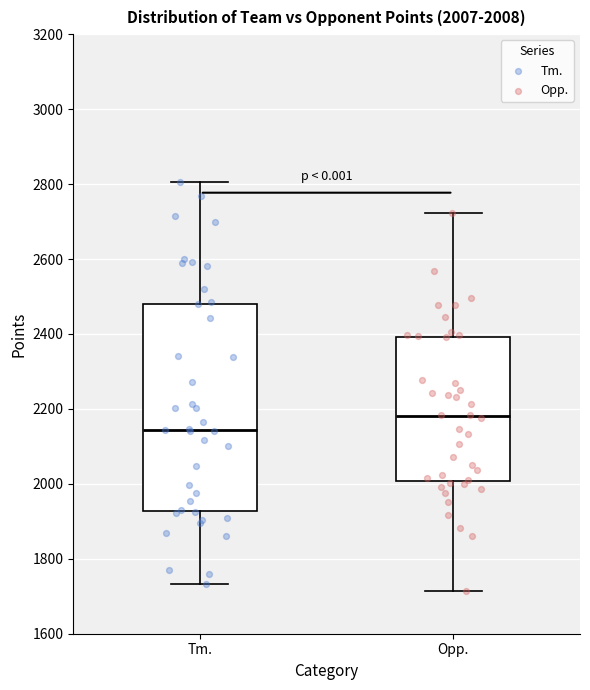

Which box has the highest median line?

Opp.